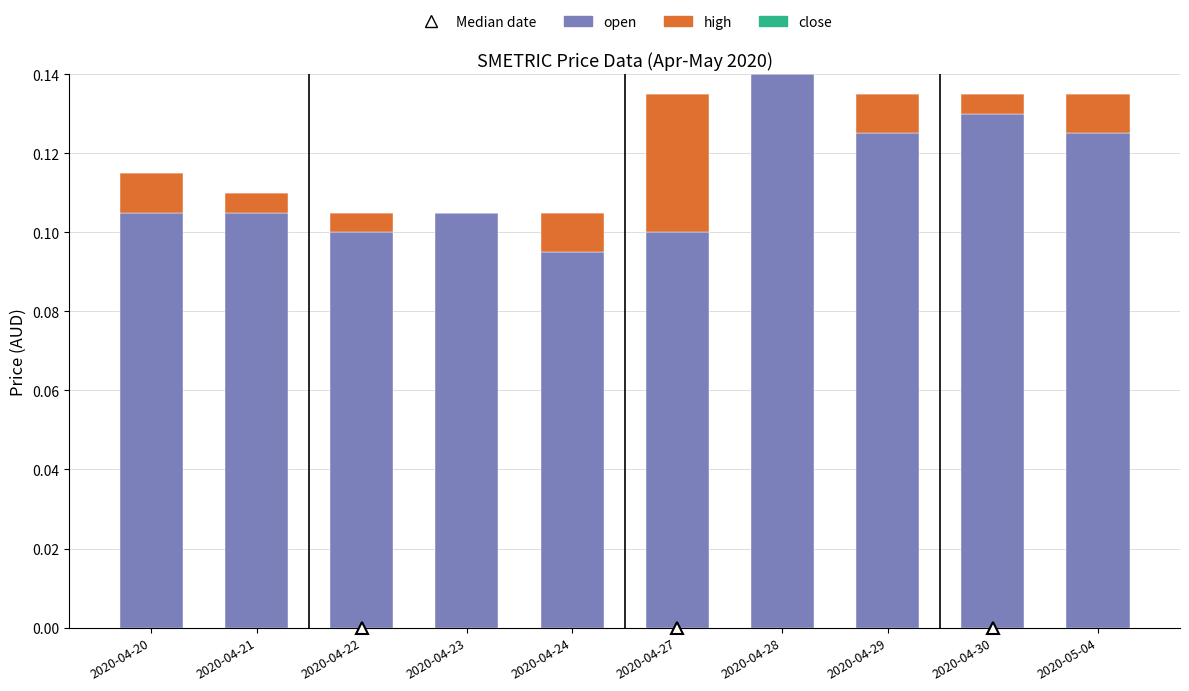

True or false: open has a value of 0.1 at 2020-04-30.

True